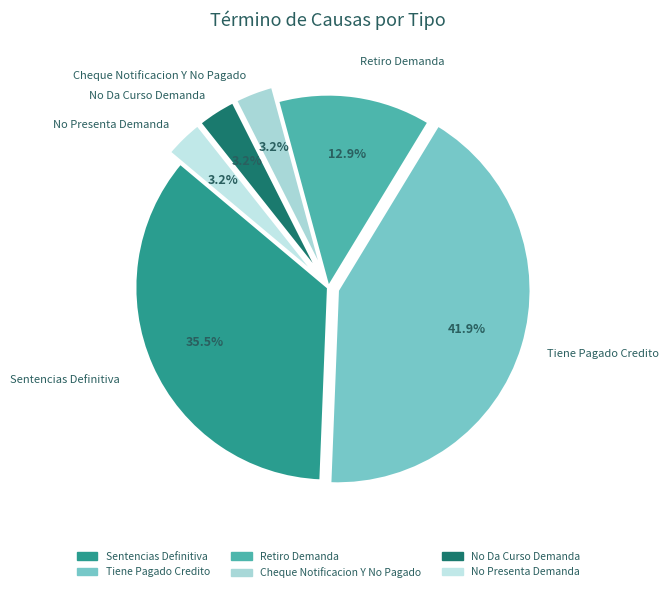

Is No Presenta Demanda the majority of the pie?

No